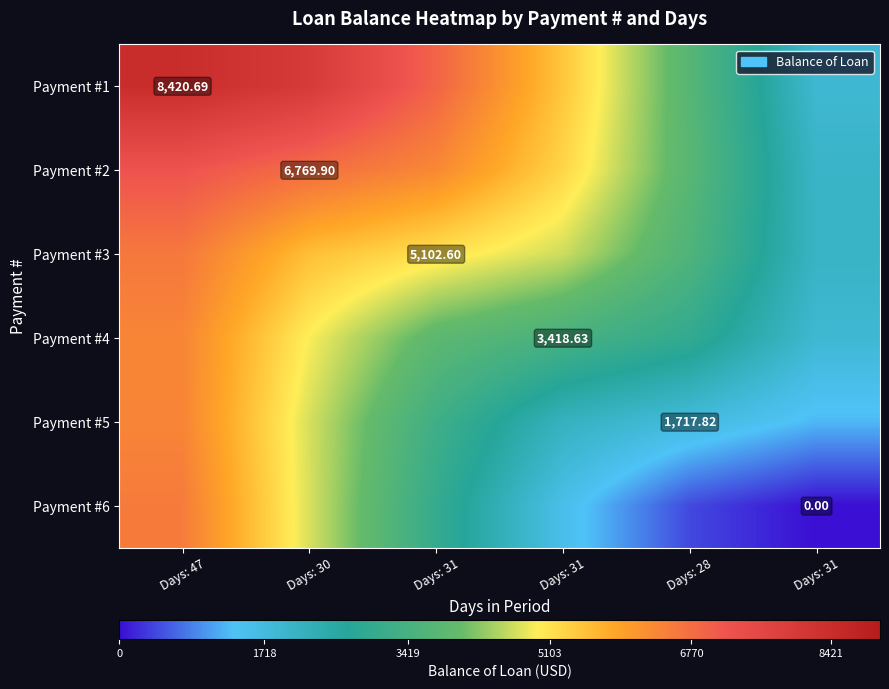

What is the difference between the Payment #5 values at Days: 47 and Days: 28?

4684.0